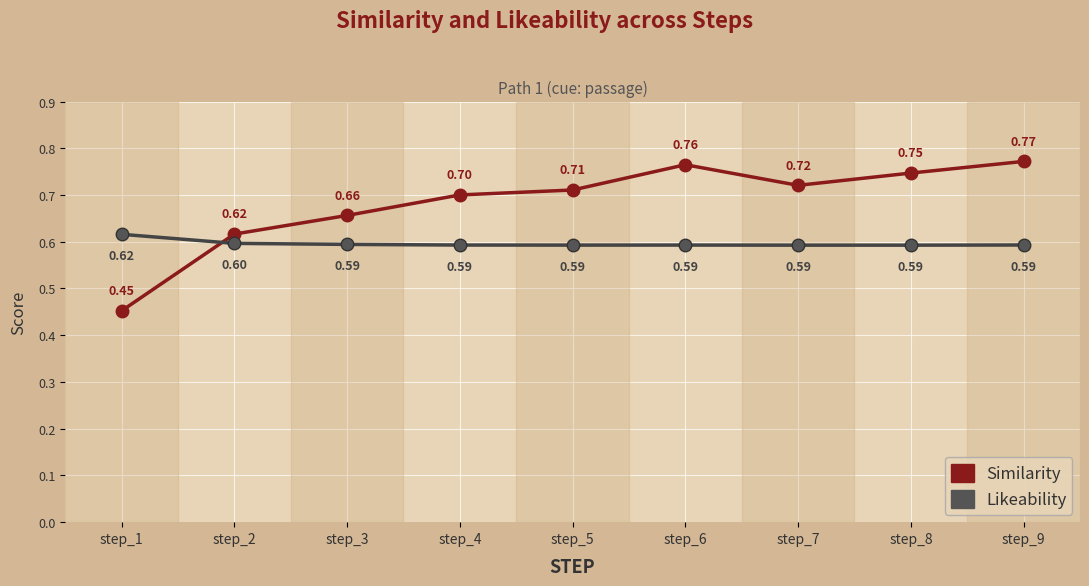

What is the value of the Similarity point at the 7th from the left?

0.7